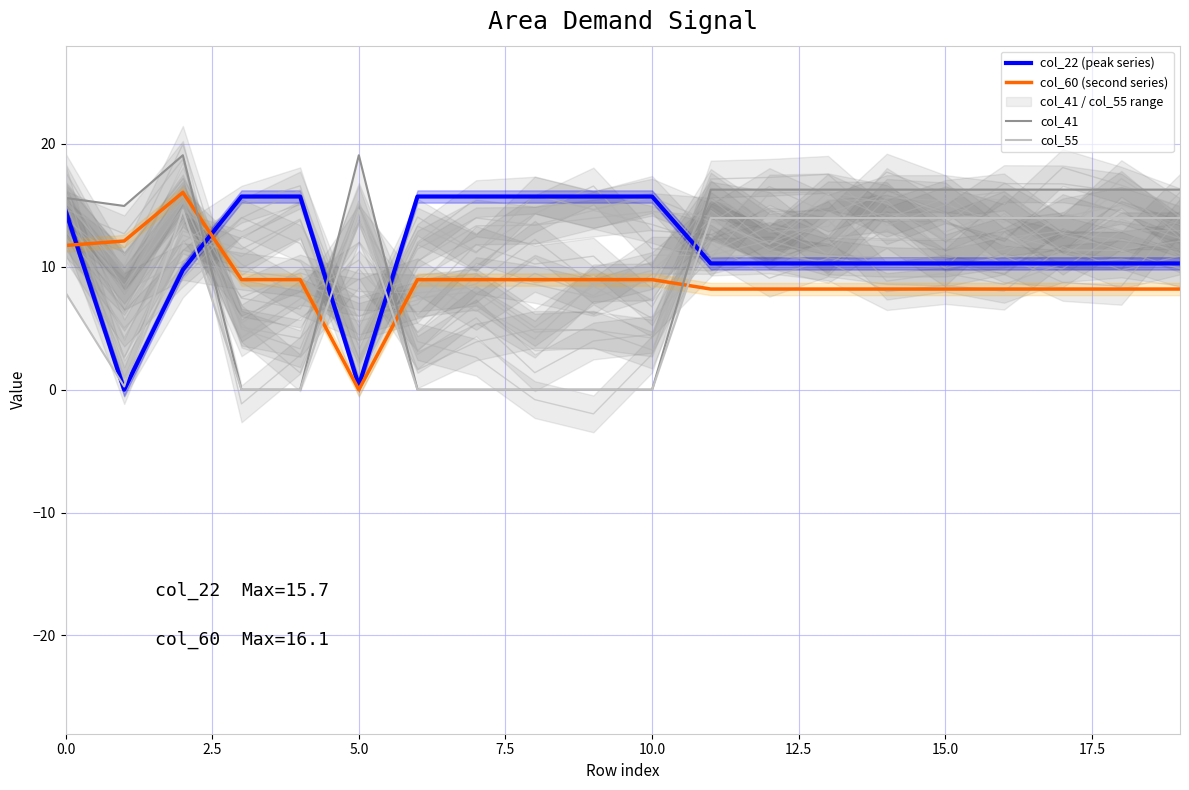

True or false: col_60 (second series) has a value of 3.6 at 11.

False